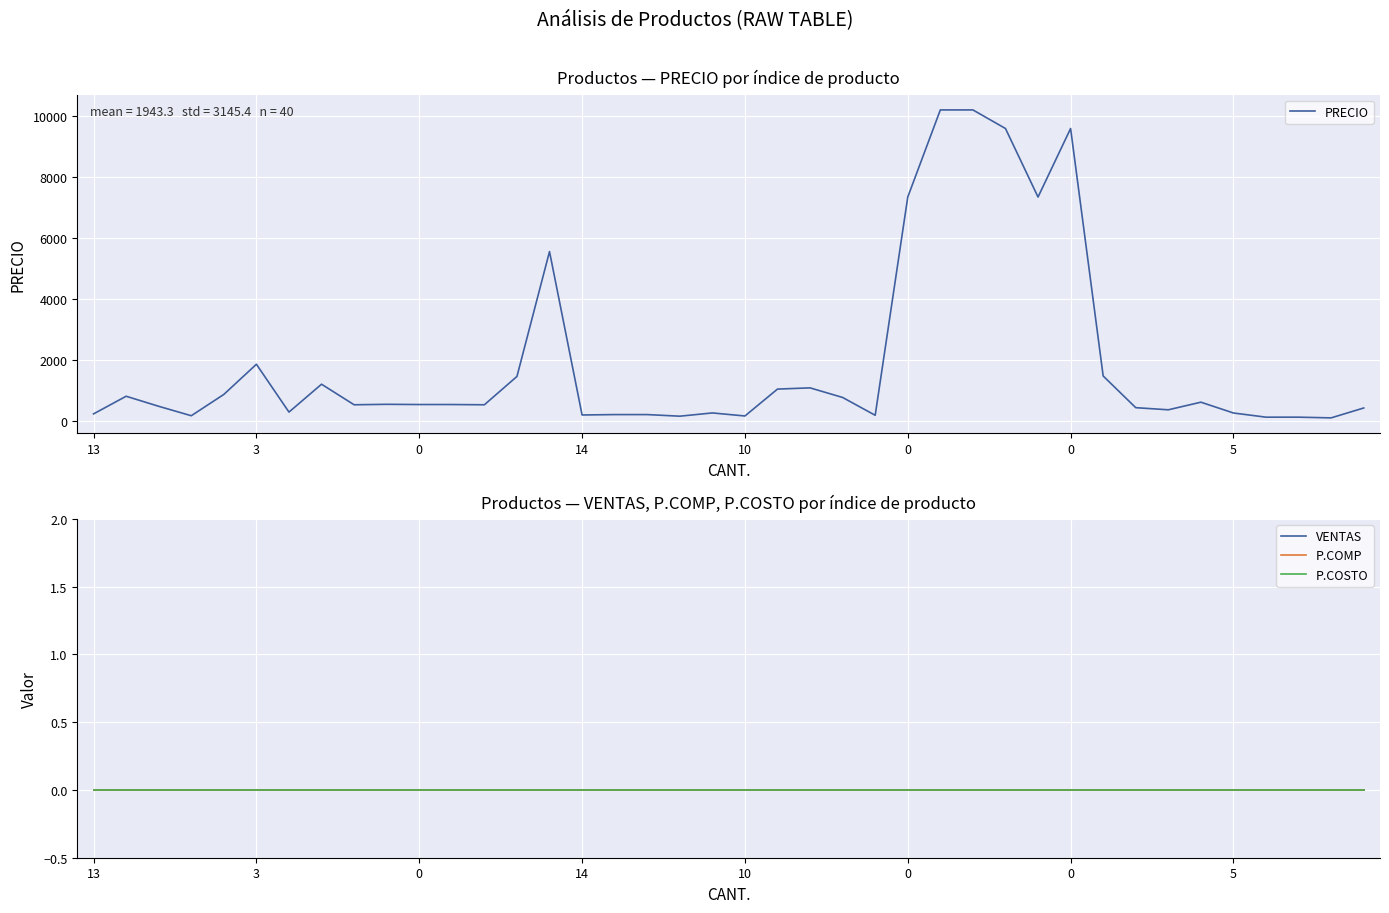

Reading left to right, list all the values displayed in this chart.

PRECIO: 221	800	470	160	860	1850	280	1195	520	535	528	528	520	1450	5550	185	198	198	145	252	152	1035	1075	760	175	7340	10200	10200	9590	7340	9590	1465	425	355	605	250	113	113	90	415
VENTAS: 0	0	0	0	0	0	0	0	0	0	0	0	0	0	0	0	0	0	0	0	0	0	0	0	0	0	0	0	0	0	0	0	0	0	0	0	0	0	0	0
P.COMP: 0	0	0	0	0	0	0	0	0	0	0	0	0	0	0	0	0	0	0	0	0	0	0	0	0	0	0	0	0	0	0	0	0	0	0	0	0	0	0	0
P.COSTO: 0	0	0	0	0	0	0	0	0	0	0	0	0	0	0	0	0	0	0	0	0	0	0	0	0	0	0	0	0	0	0	0	0	0	0	0	0	0	0	0